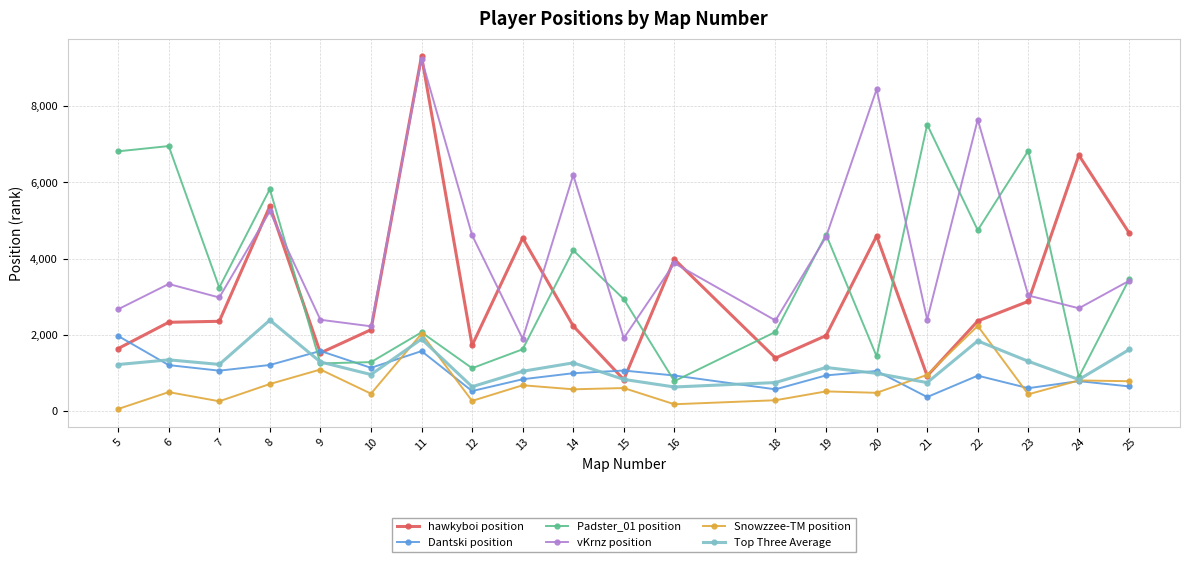

At which category is the sum across all series the highest?

11